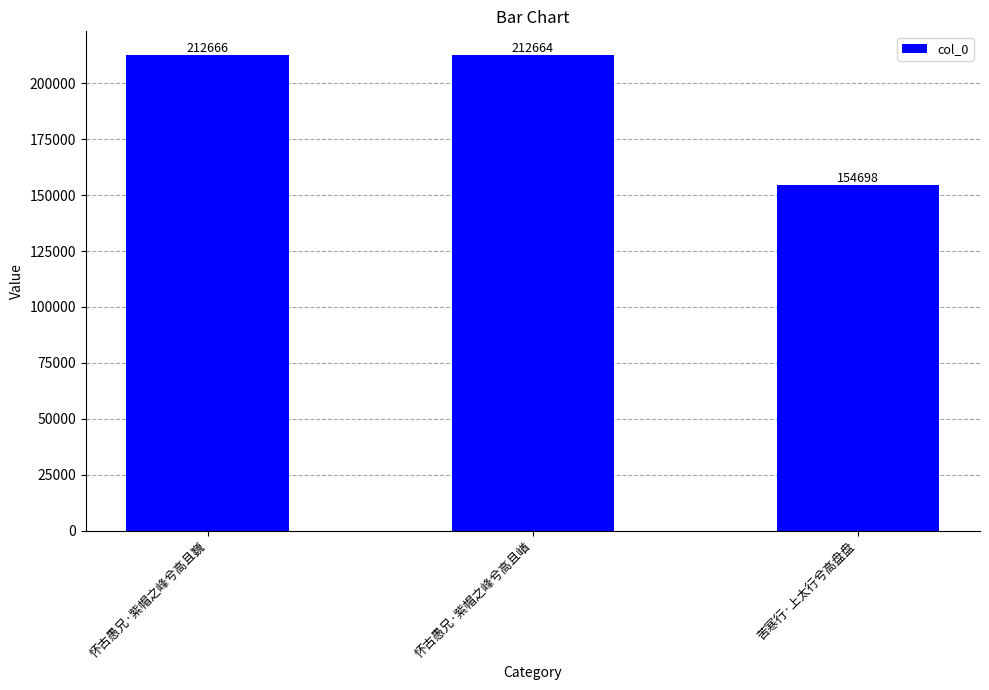

Where is the data nearest to the value 183682?

怀古愚兄·紫帽之峰兮高且崷